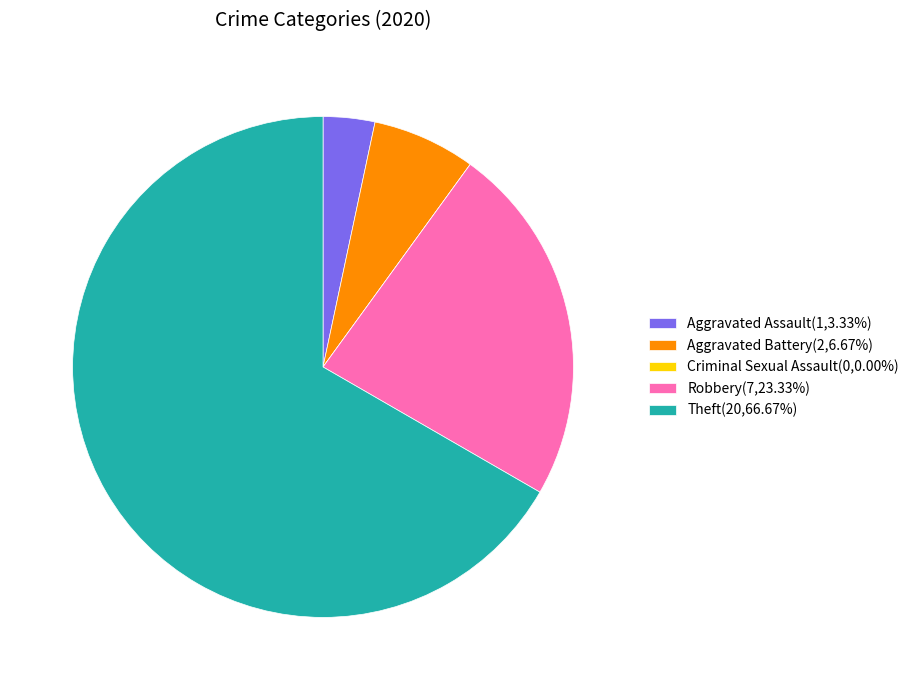

What is the ratio of the value at Robbery(7,23.33%) to the value at Aggravated Battery(2,6.67%)?

3.5